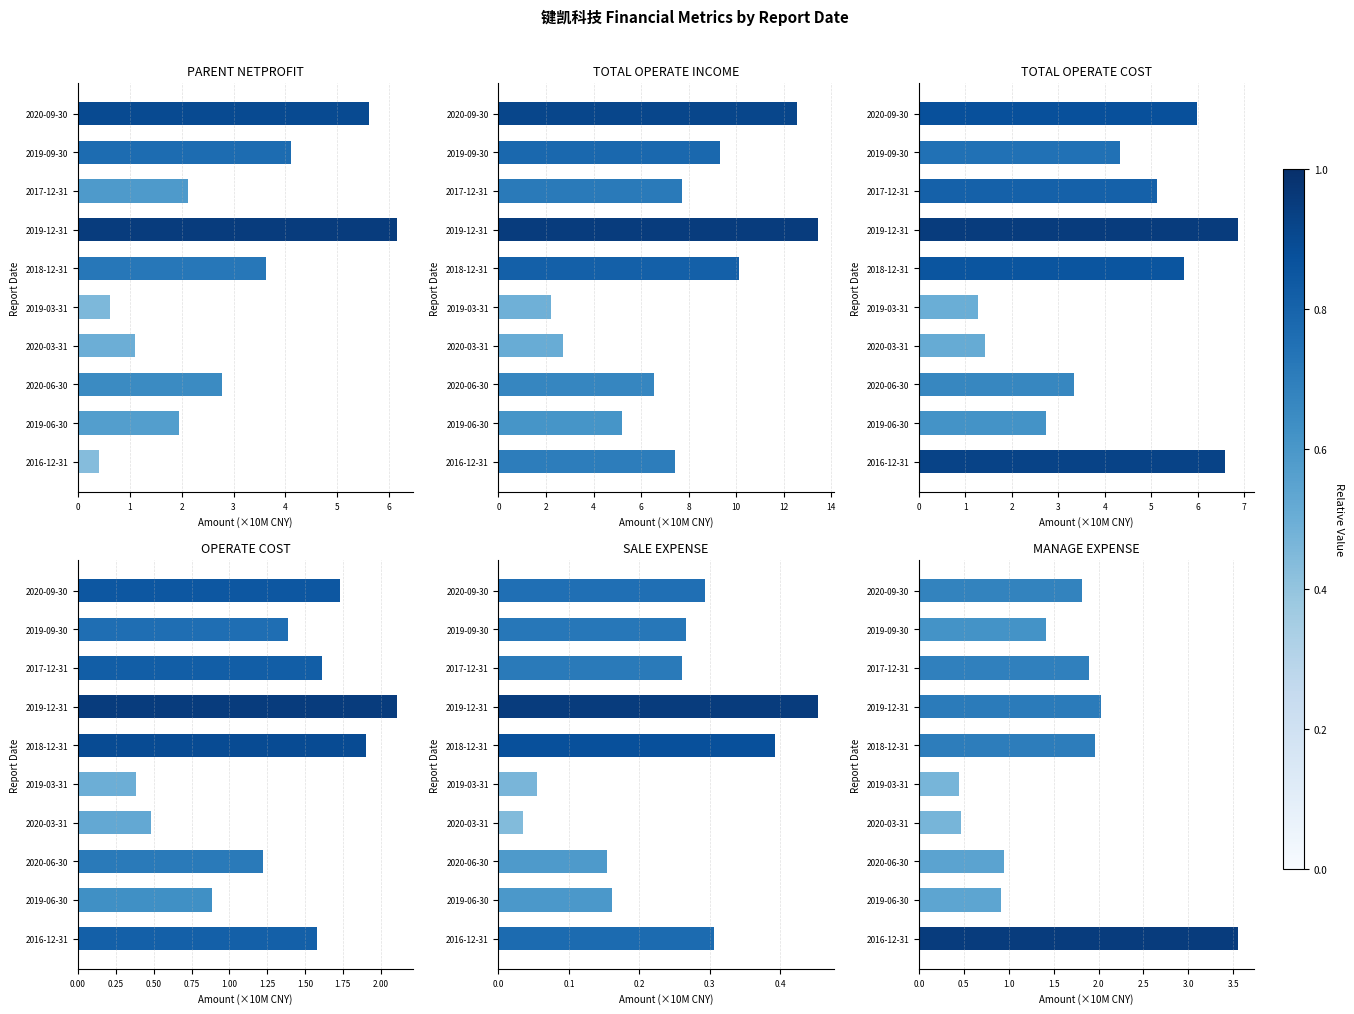

Are the bars grouped side by side (vs. stacked)?

Yes